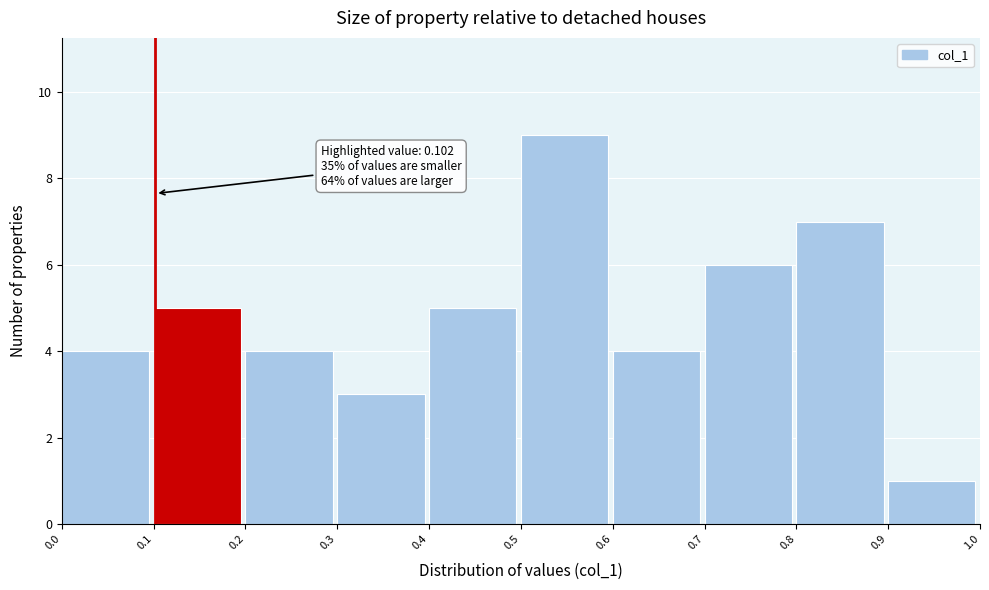

Over which range of the x-axis is the bar tallest?

0.5 to 0.6